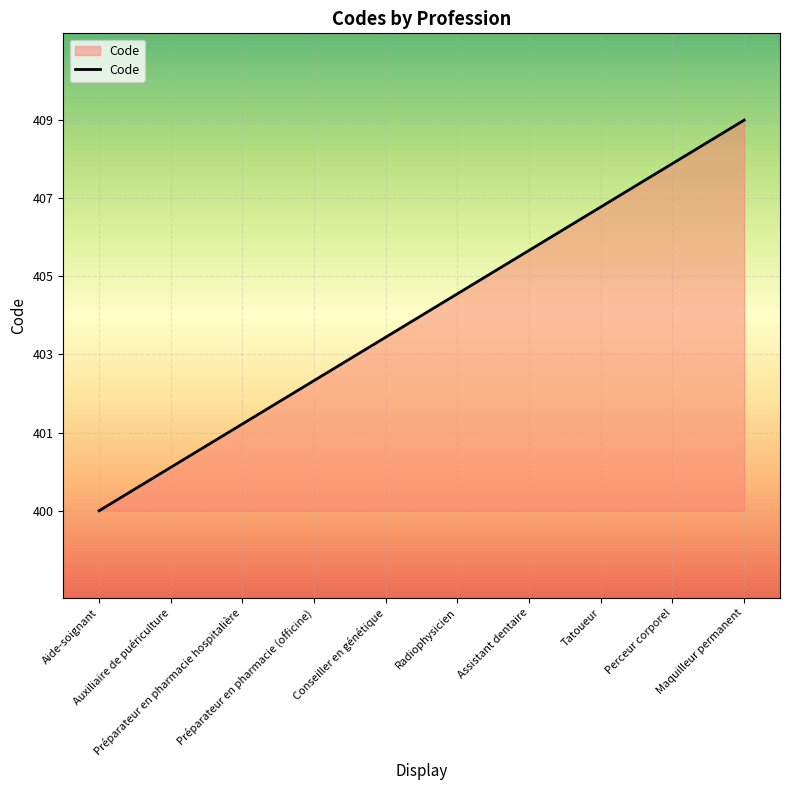

What is the change in value from Aide-soignant to Conseiller en génétique?

+4